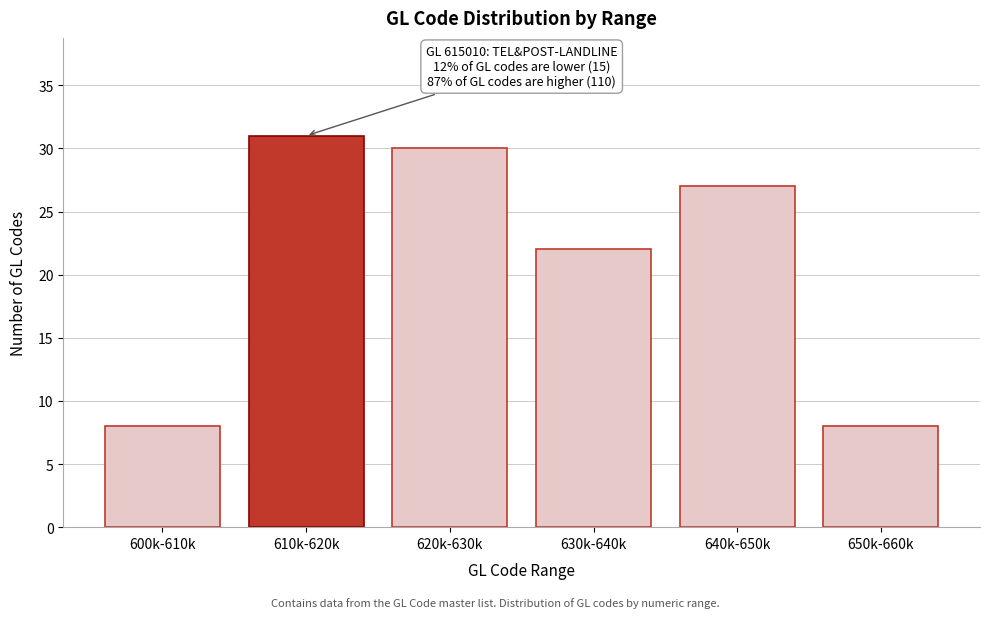

Reading left to right, extract all data points from this chart.

8	31	30	22	27	8